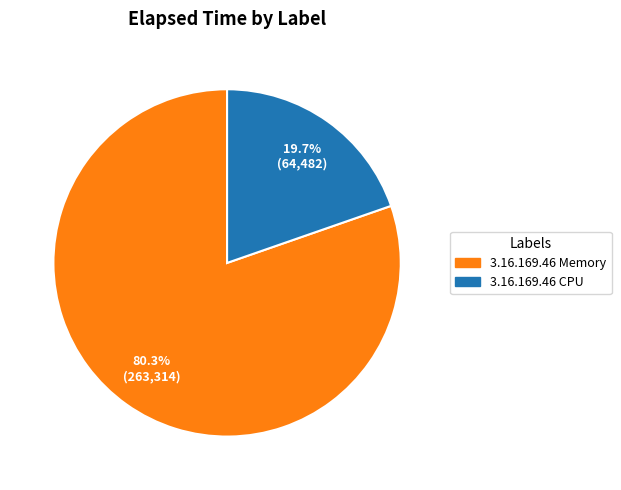

Count the number of slices in the pie.

2